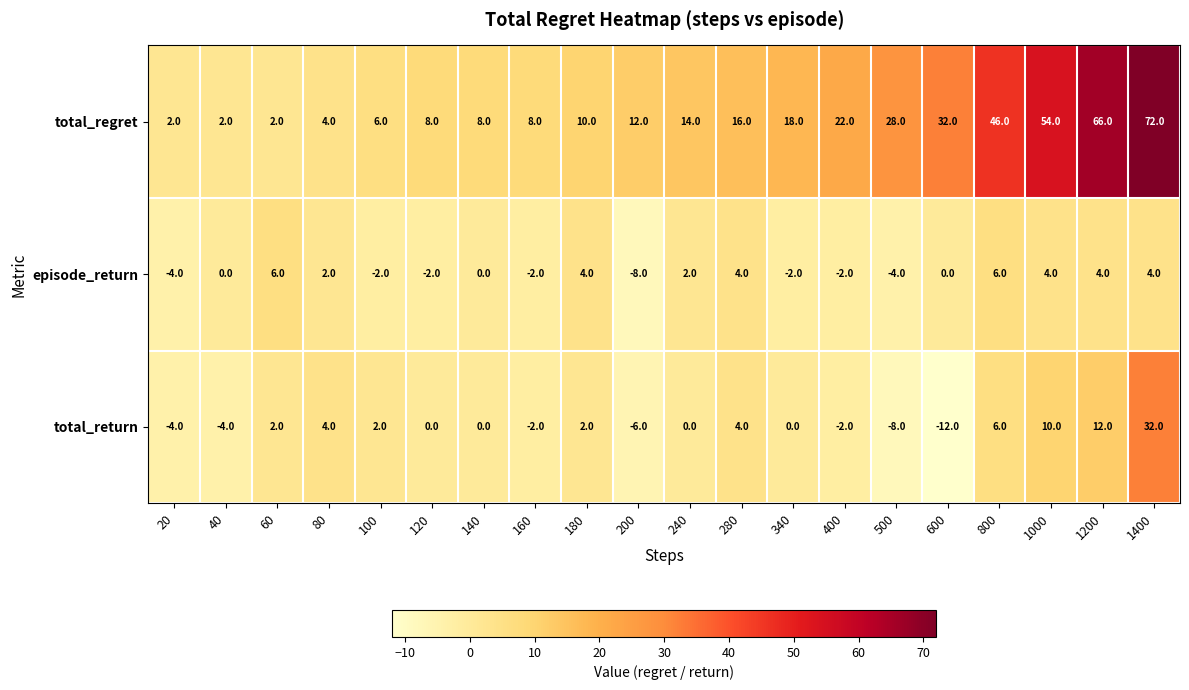

How many data points does each series have?

20